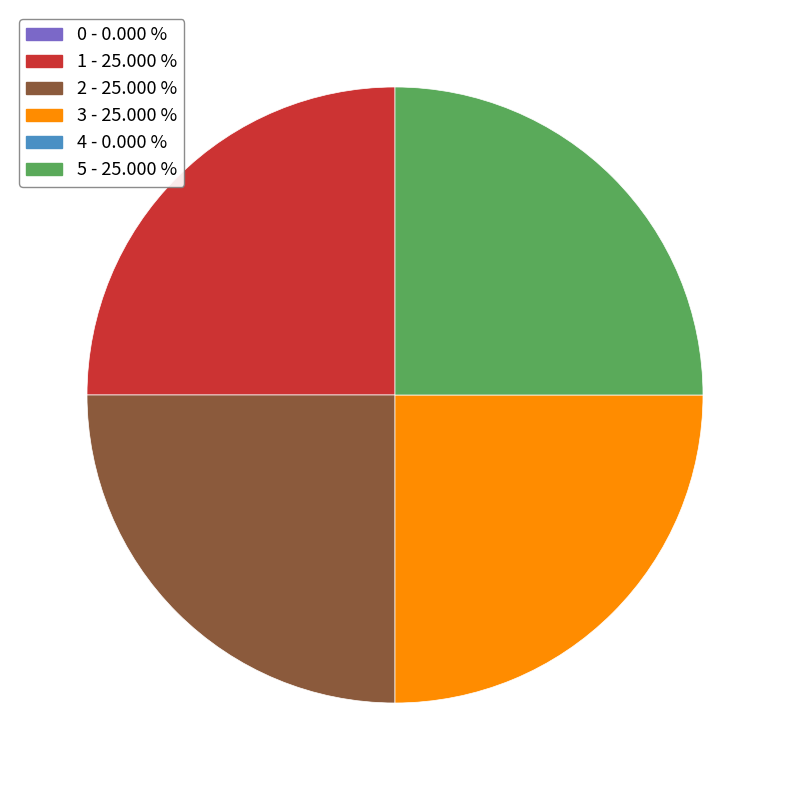

Is there any slice that represents more than half of the pie?

No